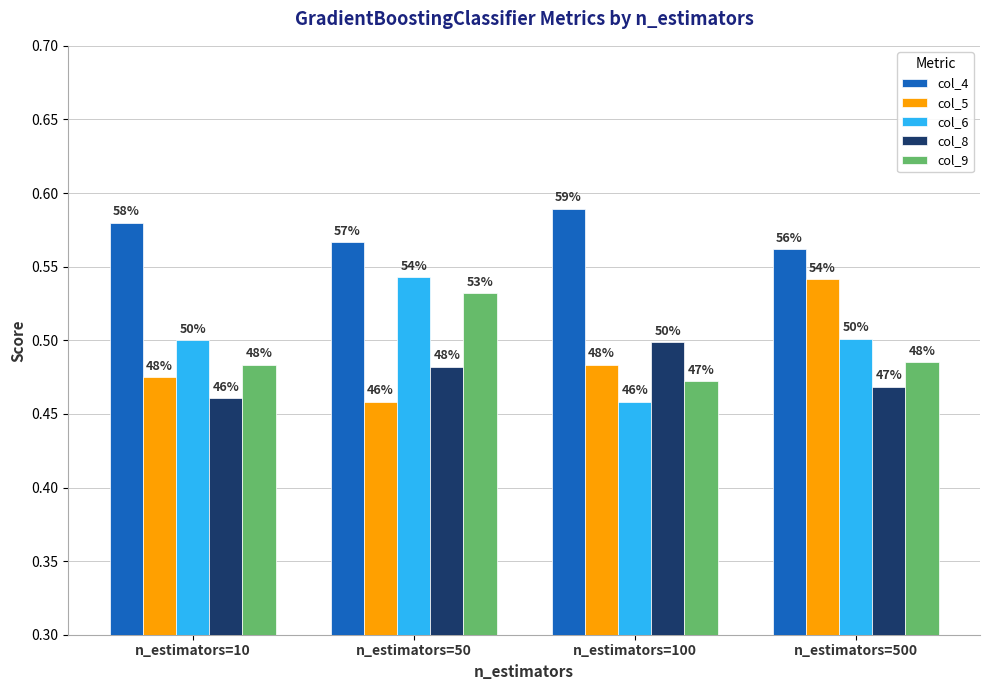

Which series changed the most between n_estimators=100 and n_estimators=500?

col_5